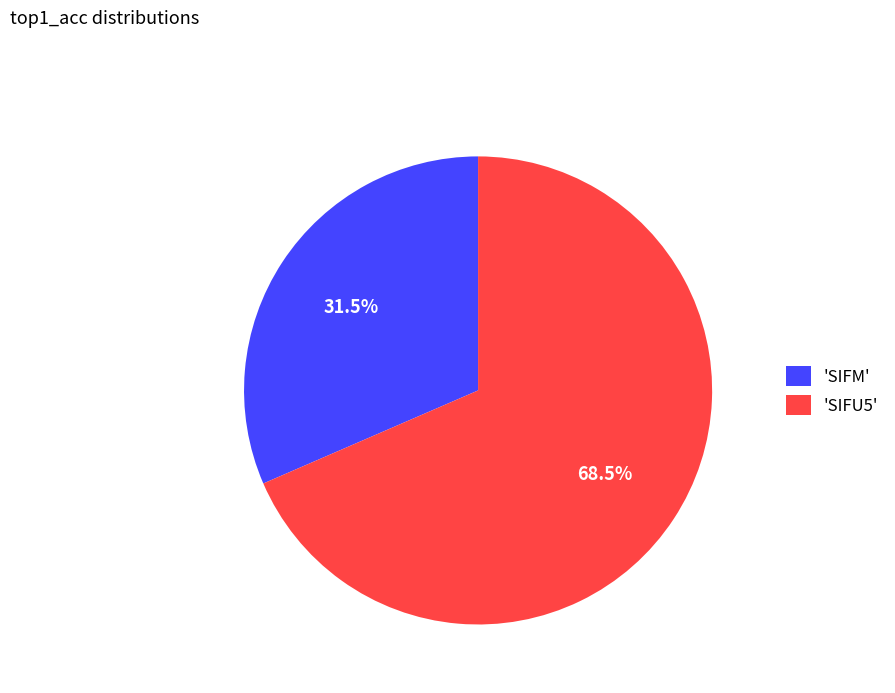

Does 'SIFM' represent more than half of the total?

No